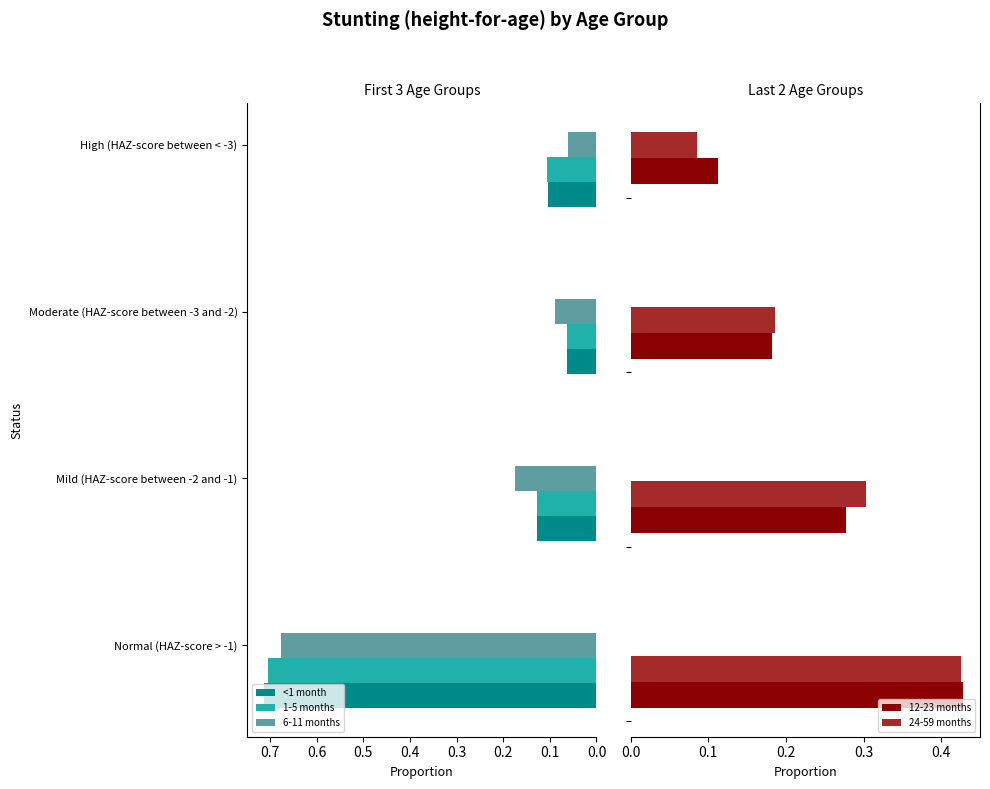

Are the bars grouped side by side (vs. stacked)?

Yes